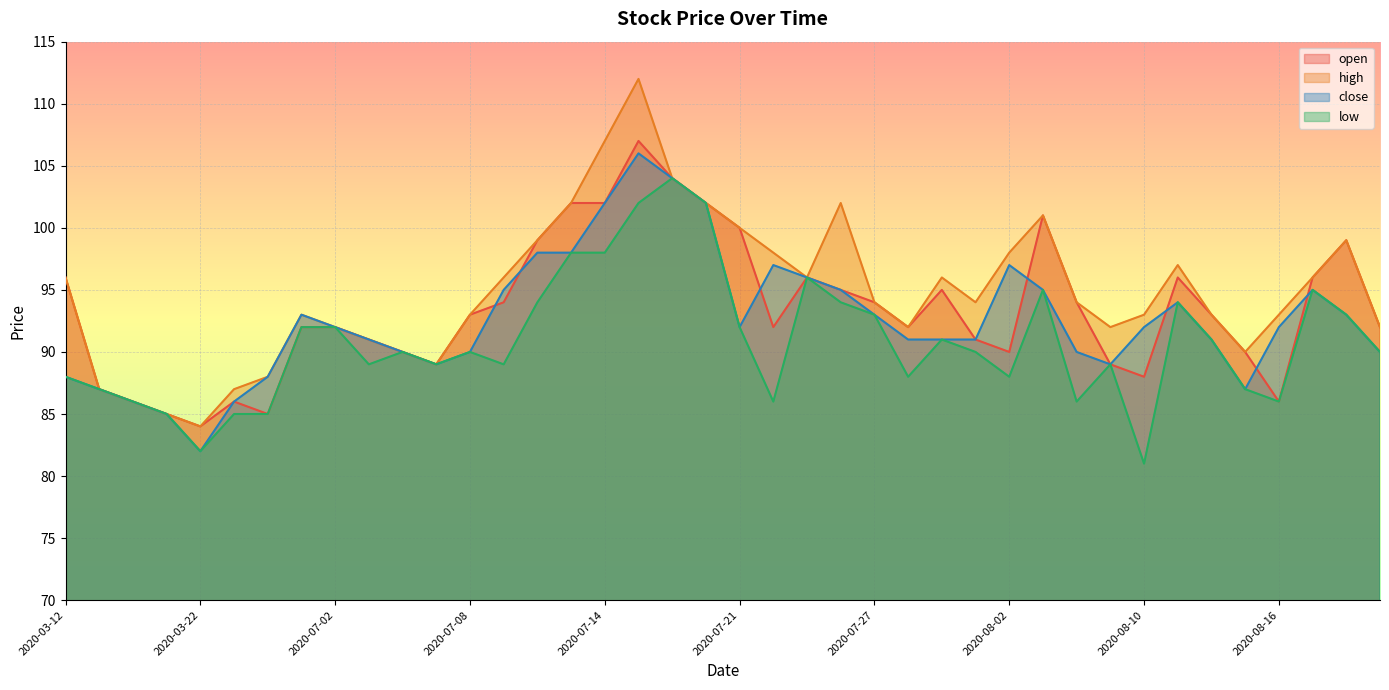

Where does the low series first go above 90?

2020-07-01